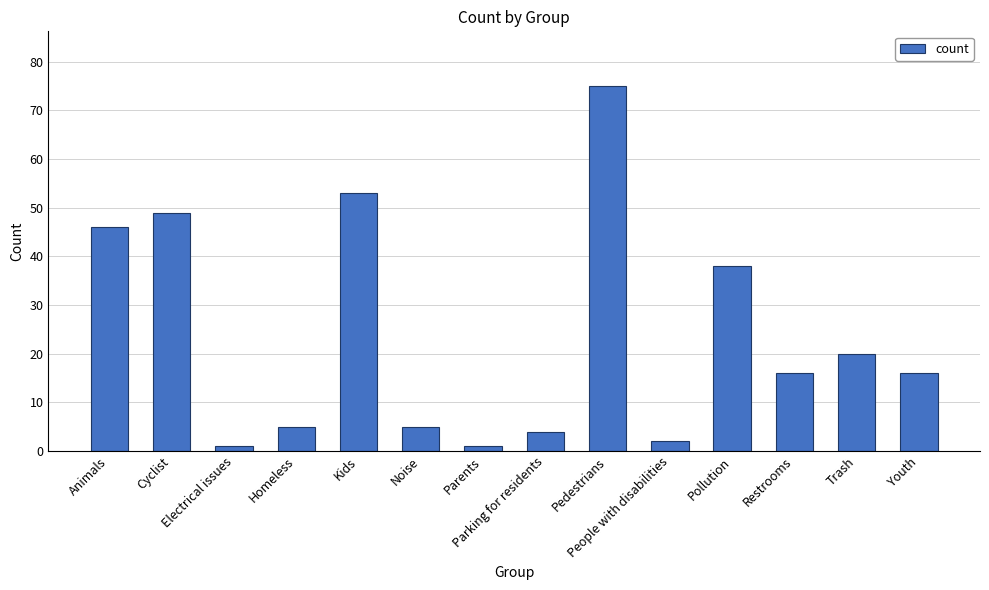

True or false: the data shows 31 at Kids.

False